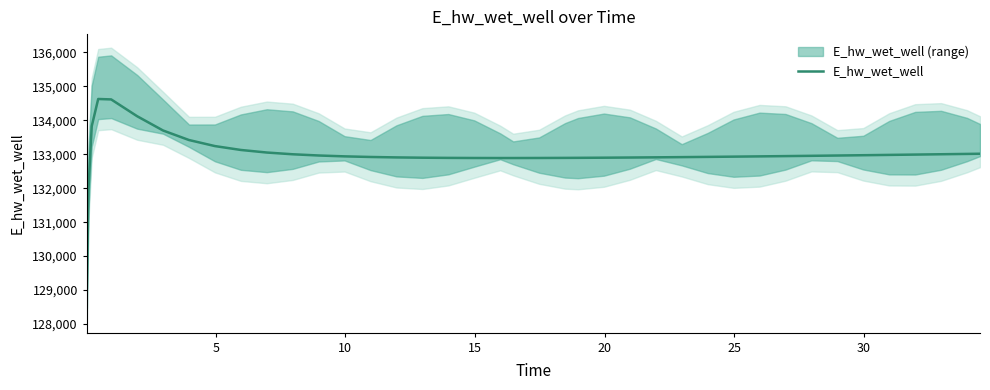

What is the lowest value of the E_hw_wet_well series?

129070.3